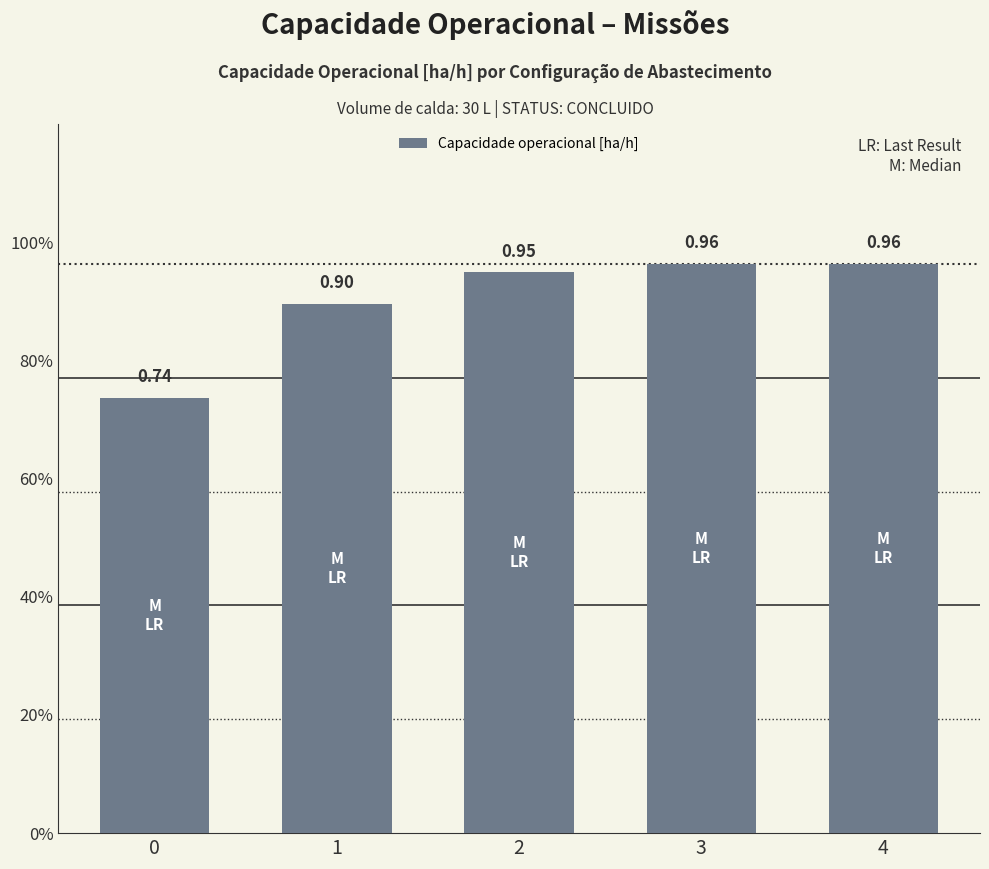

Are the bars horizontal?

No